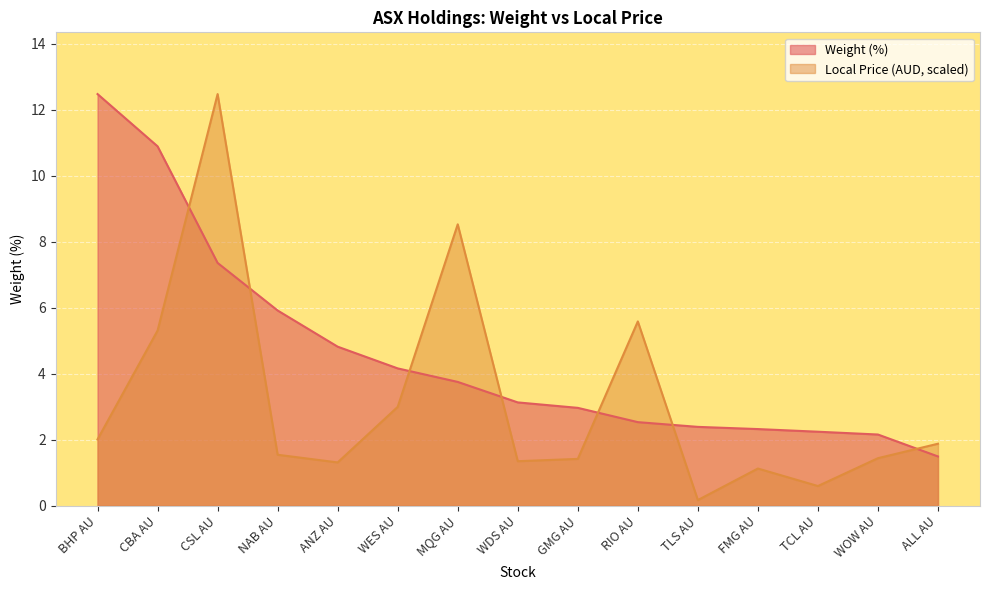

Where does the Local Price series first go above 1?

BHP AU